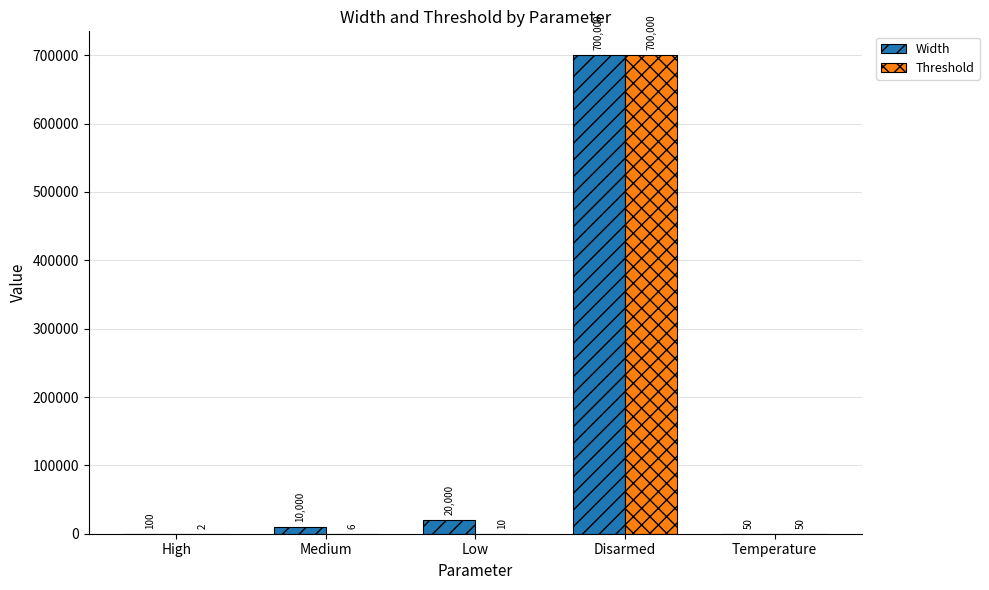

The value of Width at Disarmed is 700000. True or false?

True